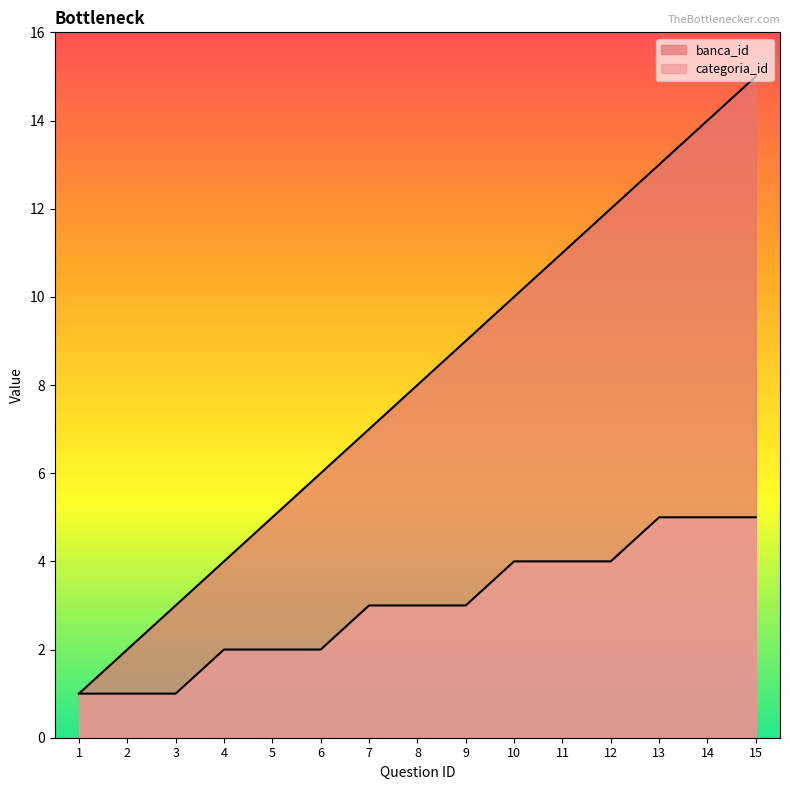

Does the chart have visible grid lines?

No